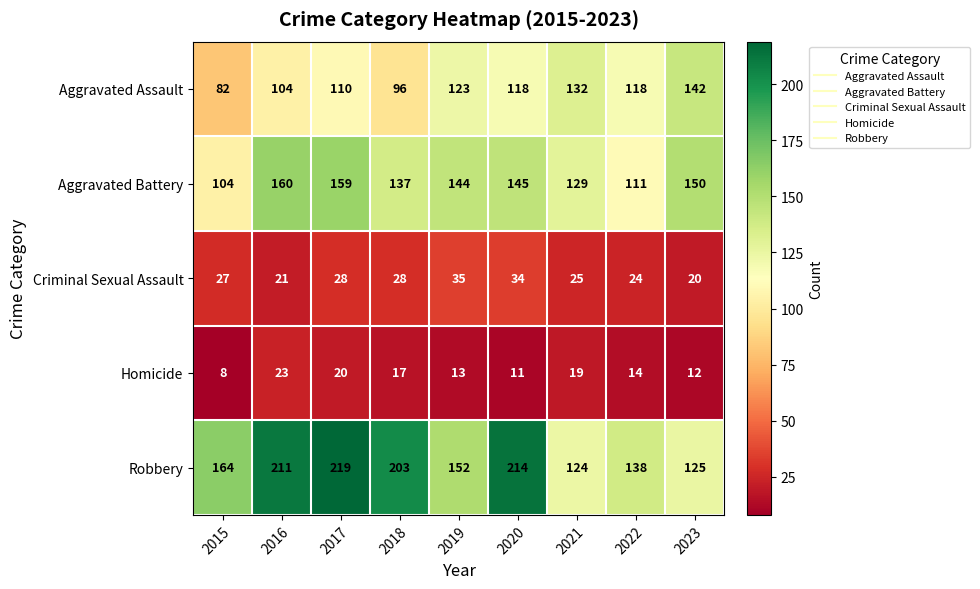

Where does the Homicide series first go above 14?

2016